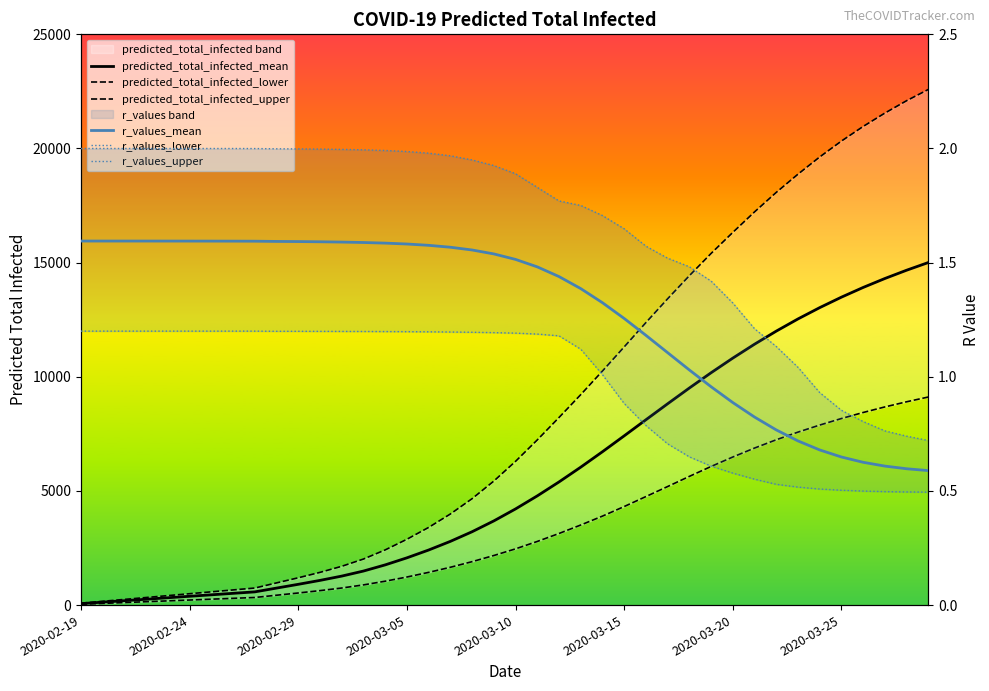

What is the sum of all r_values_lower values?

38.5